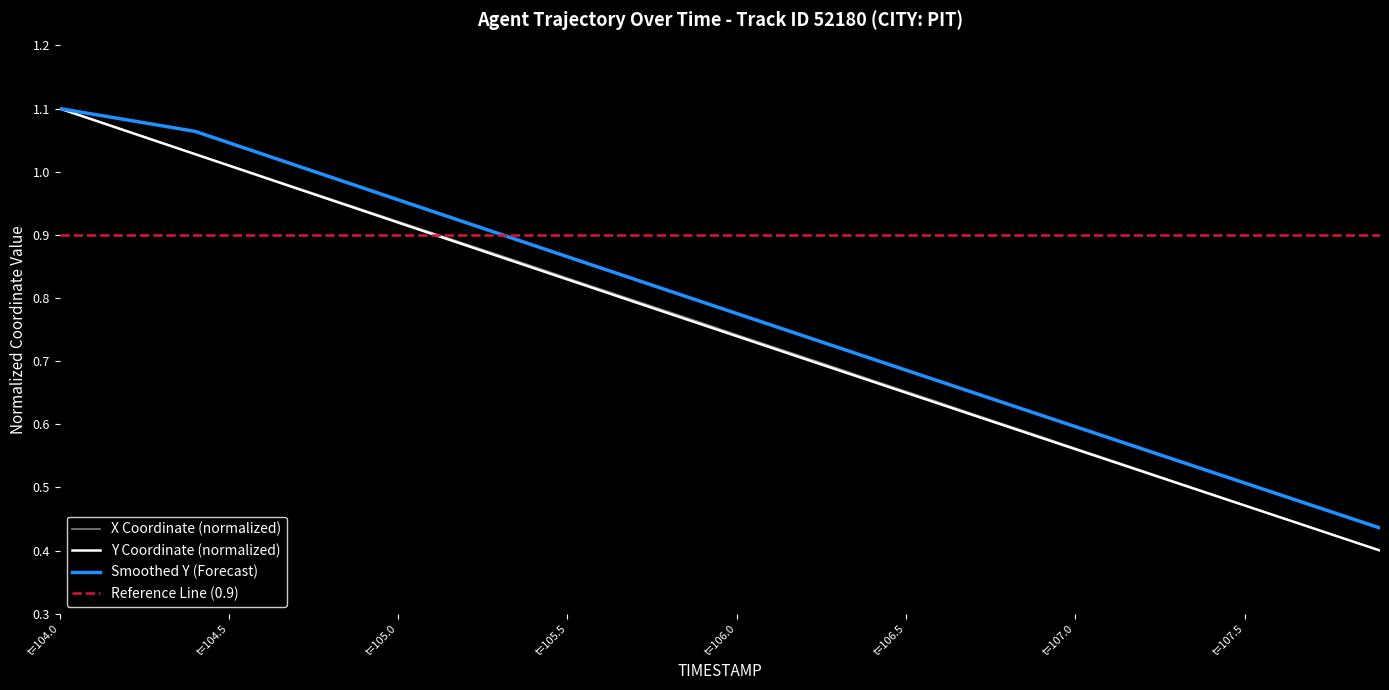

What is the greatest value displayed?

1.1